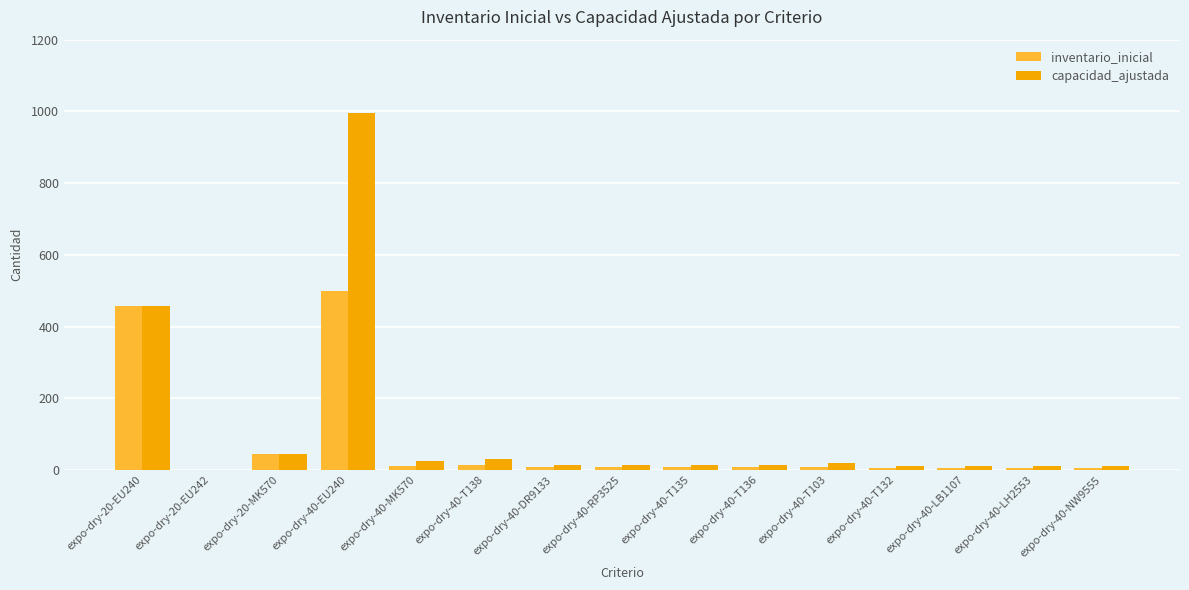

What is the average value of the inventario_inicial series?

73